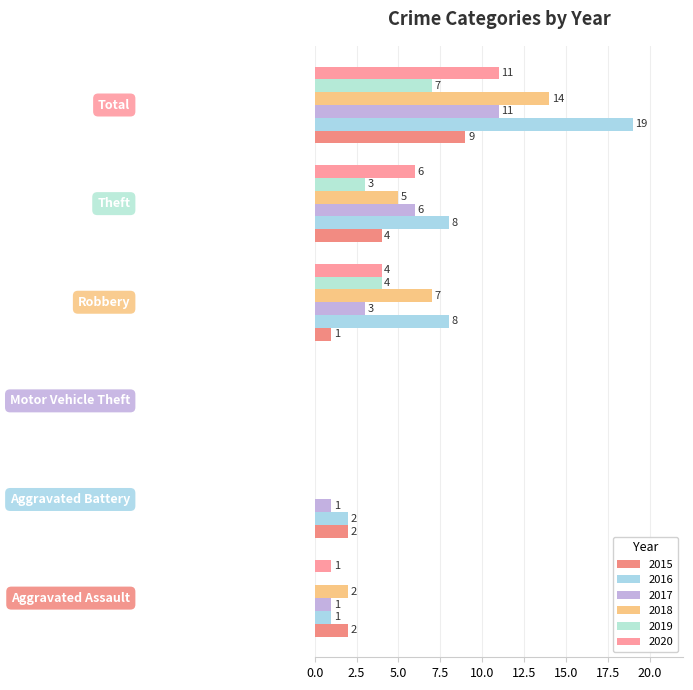

Count the number of categories in the chart.

6